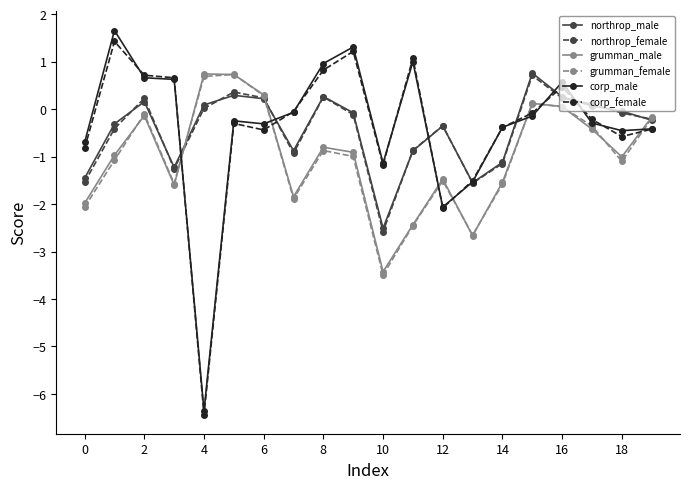

What is the value of the grumman_female point at the 5th from the left?

0.7